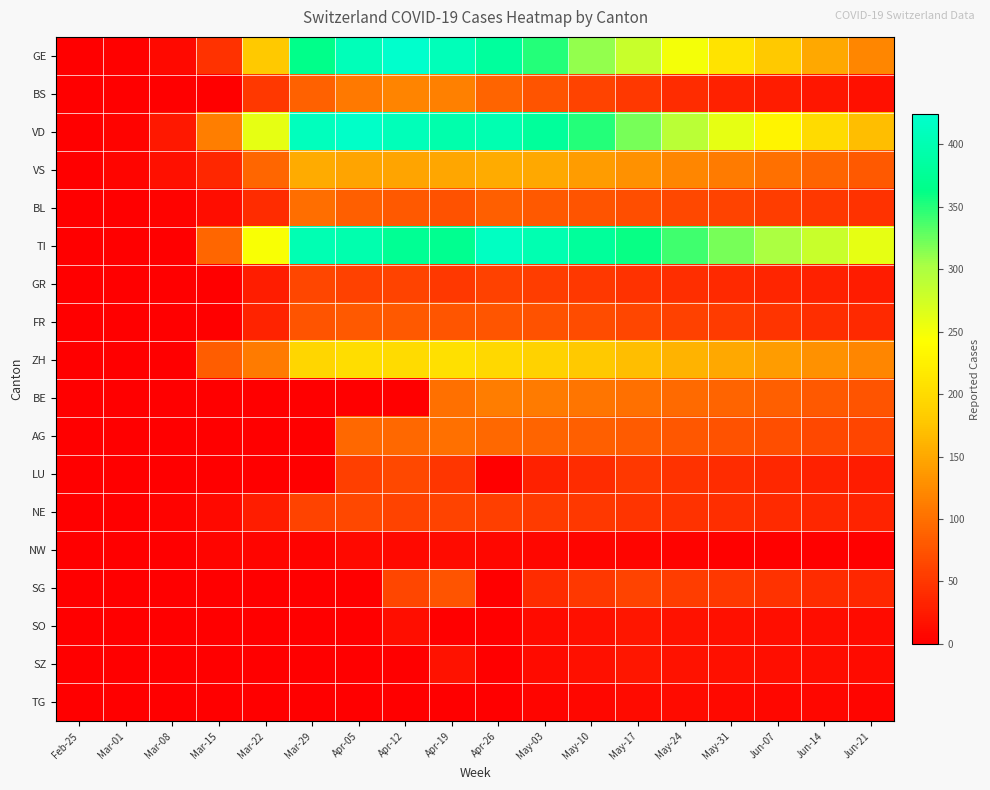

Which series changed the most between Mar-01 and Apr-12?

GE